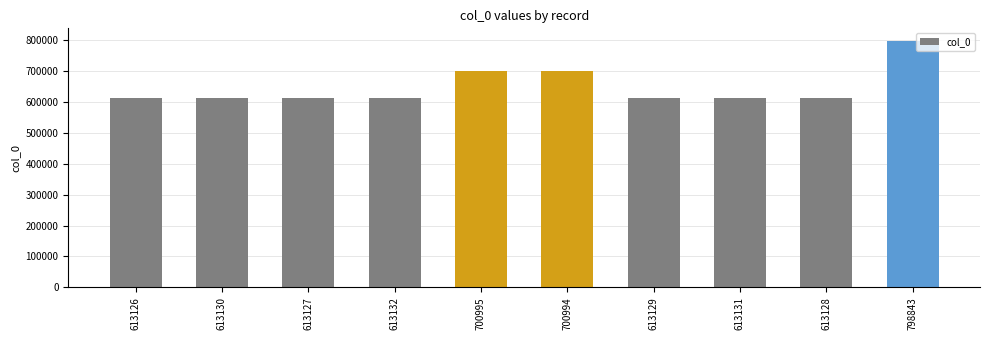

Count the number of categories in the chart.

10